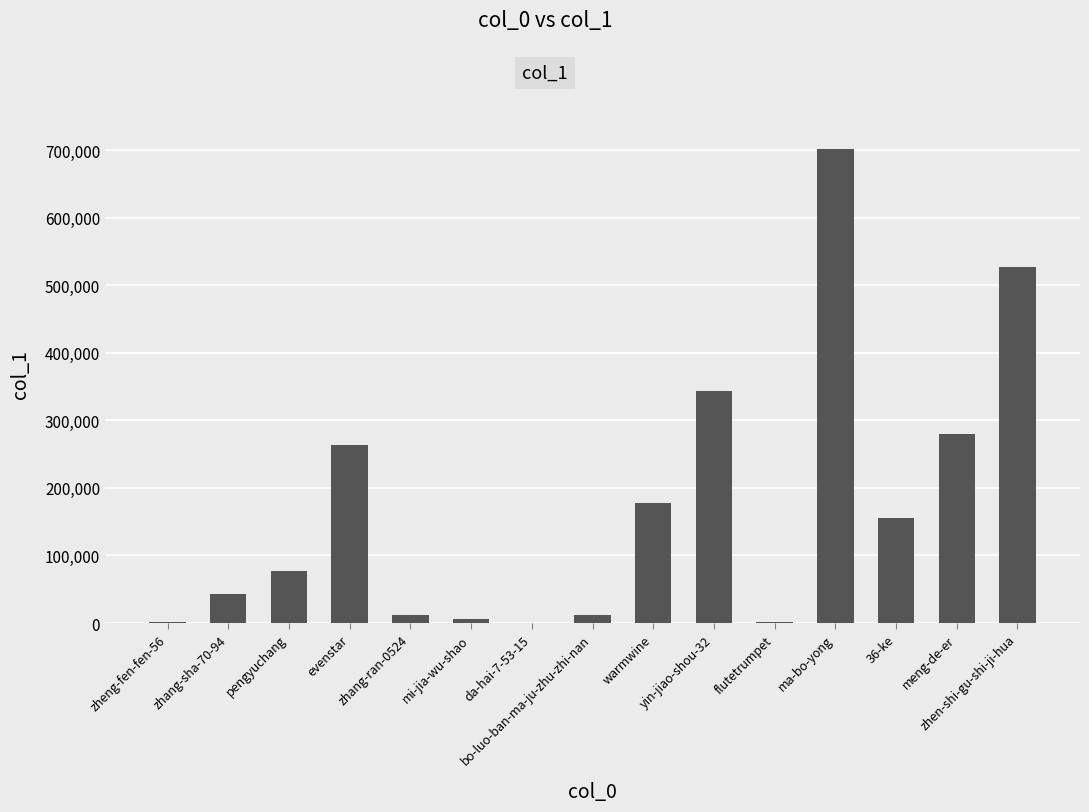

The chart shows a value of 11269 at zhang-ran-0524. True or false?

True